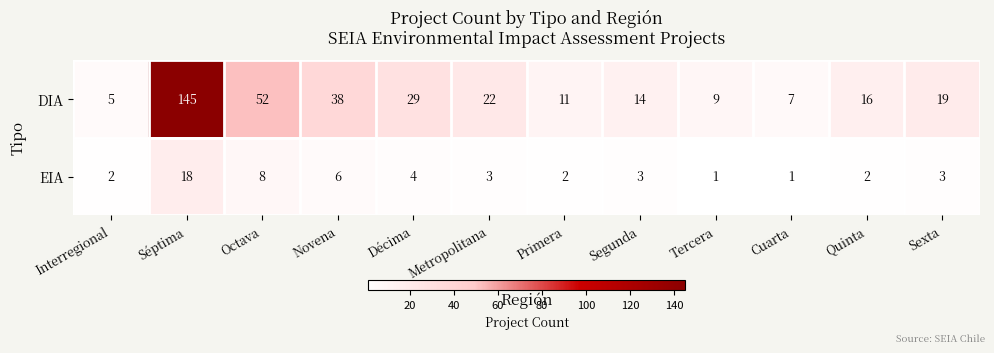

True or false: DIA has a value of 8 at Sexta.

False